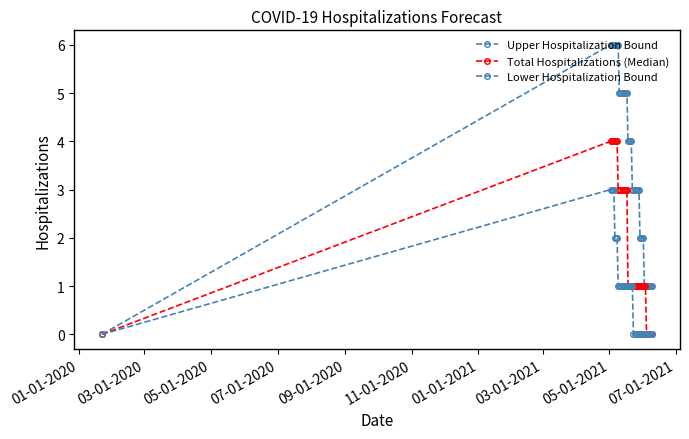

How many data points in Upper Hospitalization Bound are less than 4?

20